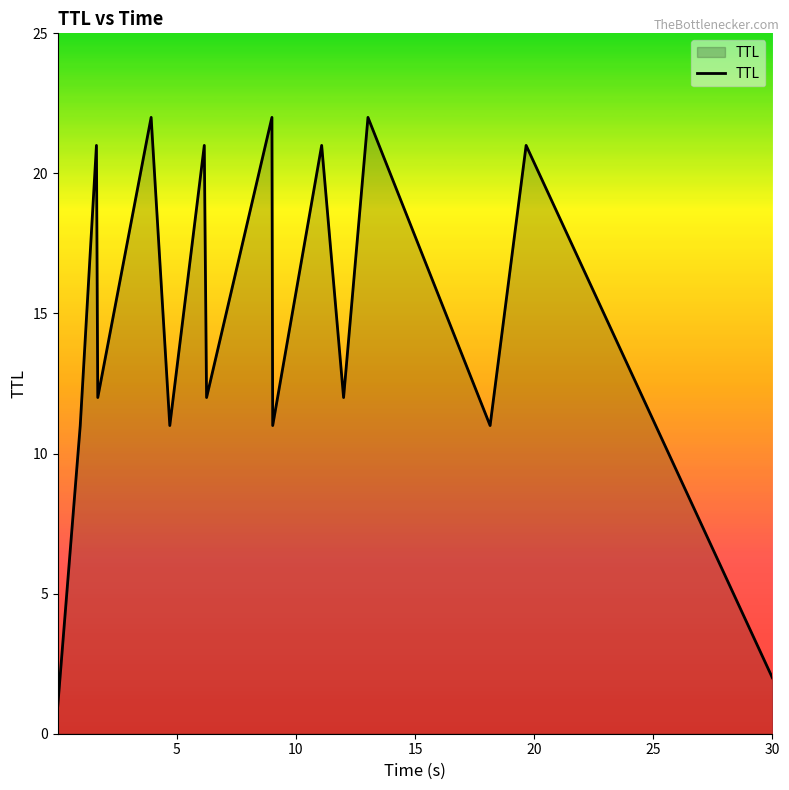

What is the greatest value displayed?

22